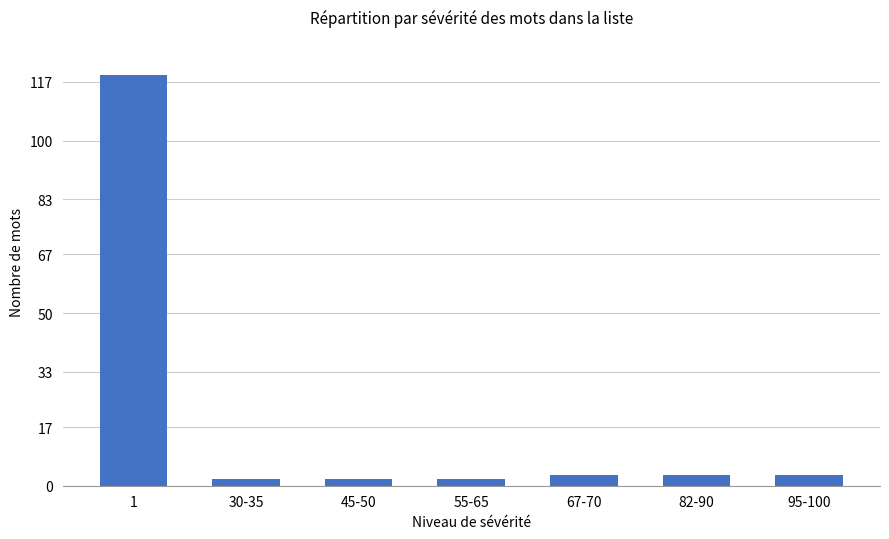

What is the maximum value shown in the chart?

119